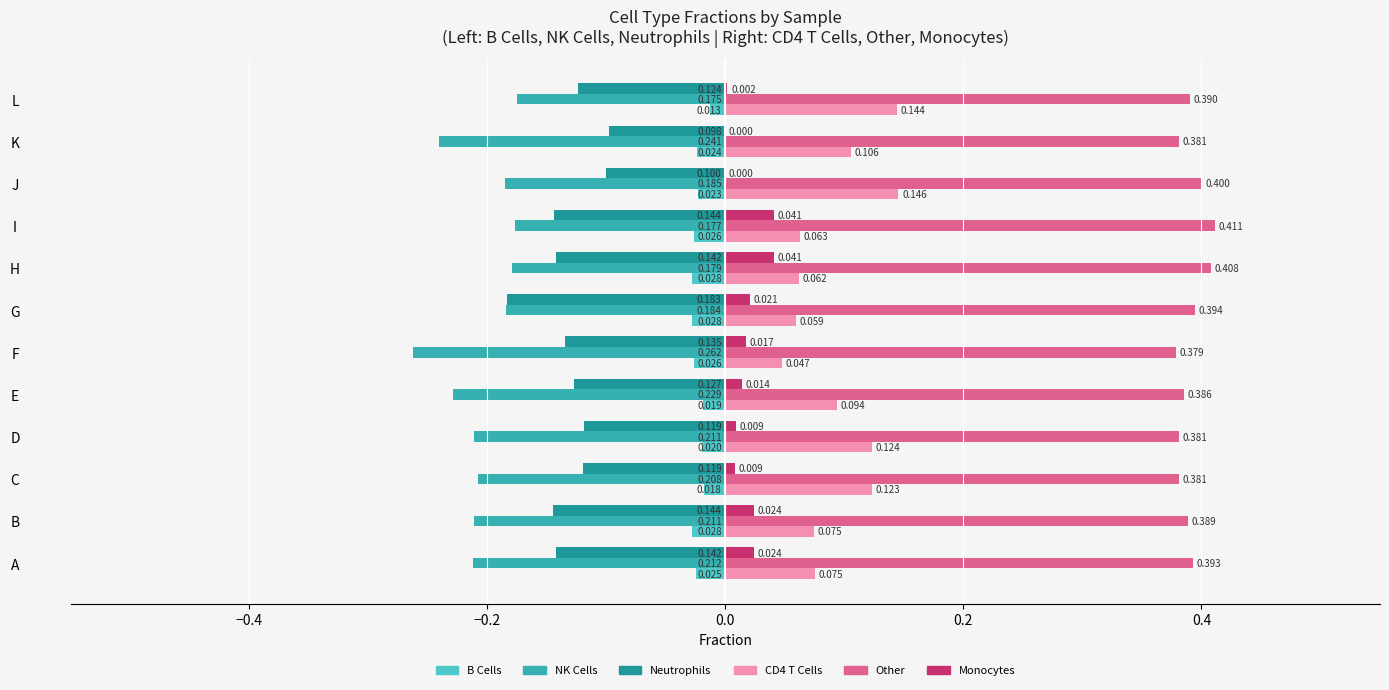

Which category has the highest value across all series?

I